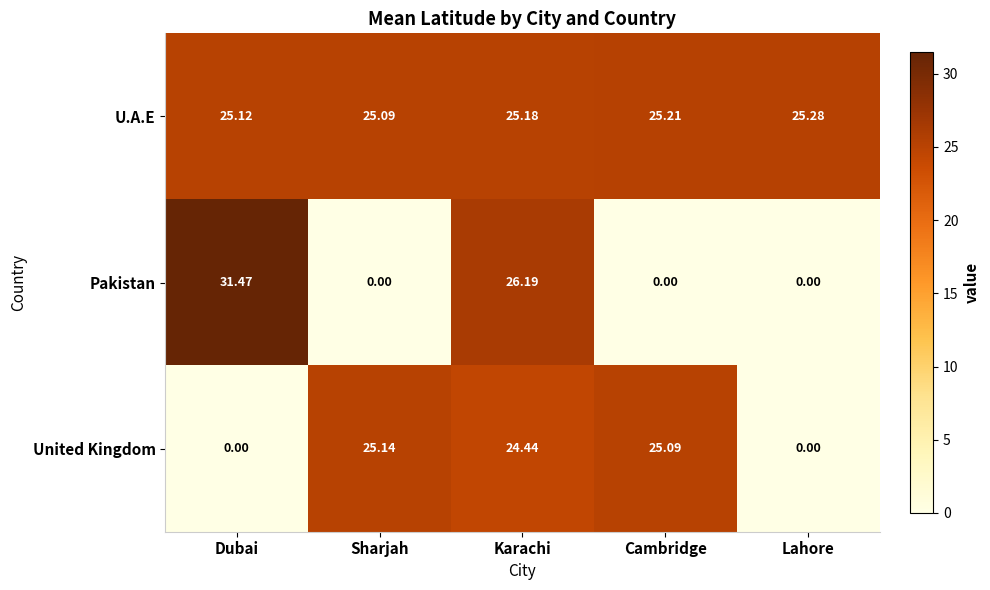

What is the total value across all series at Lahore?

25.3